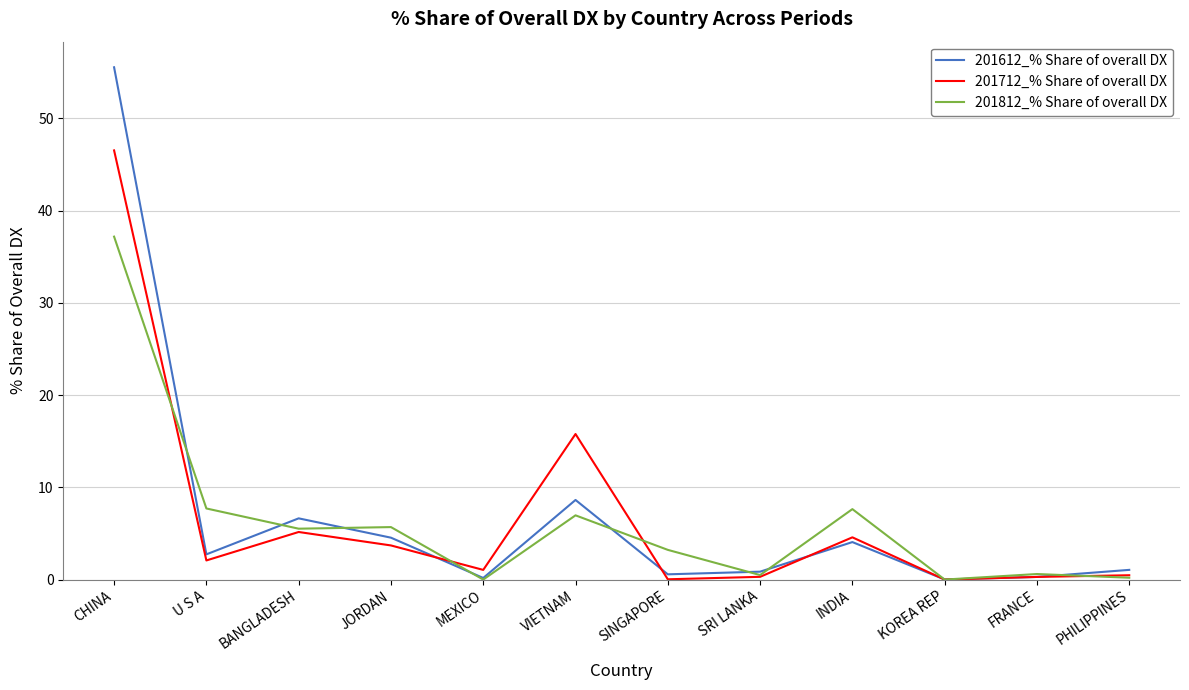

Where do 201712_% Share of overall DX and 201812_% Share of overall DX first cross each other?

CHINA and U S A